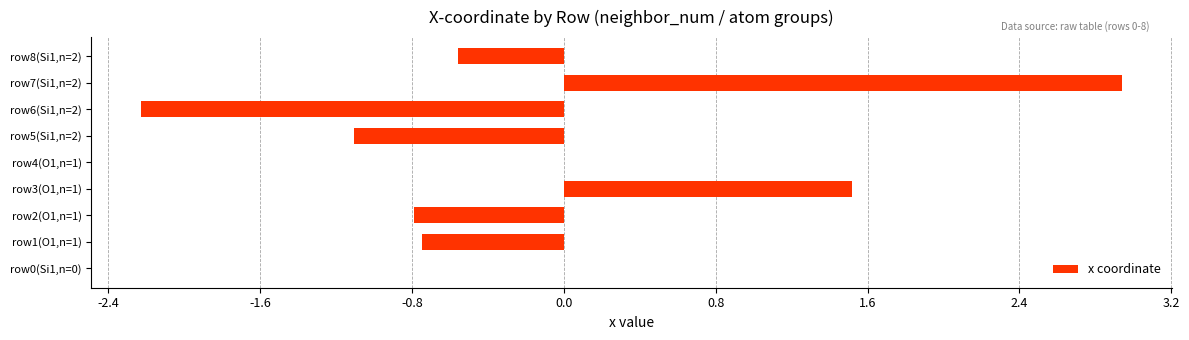

Is it true that the value at row5(Si1,n=2) is -1.1?

True